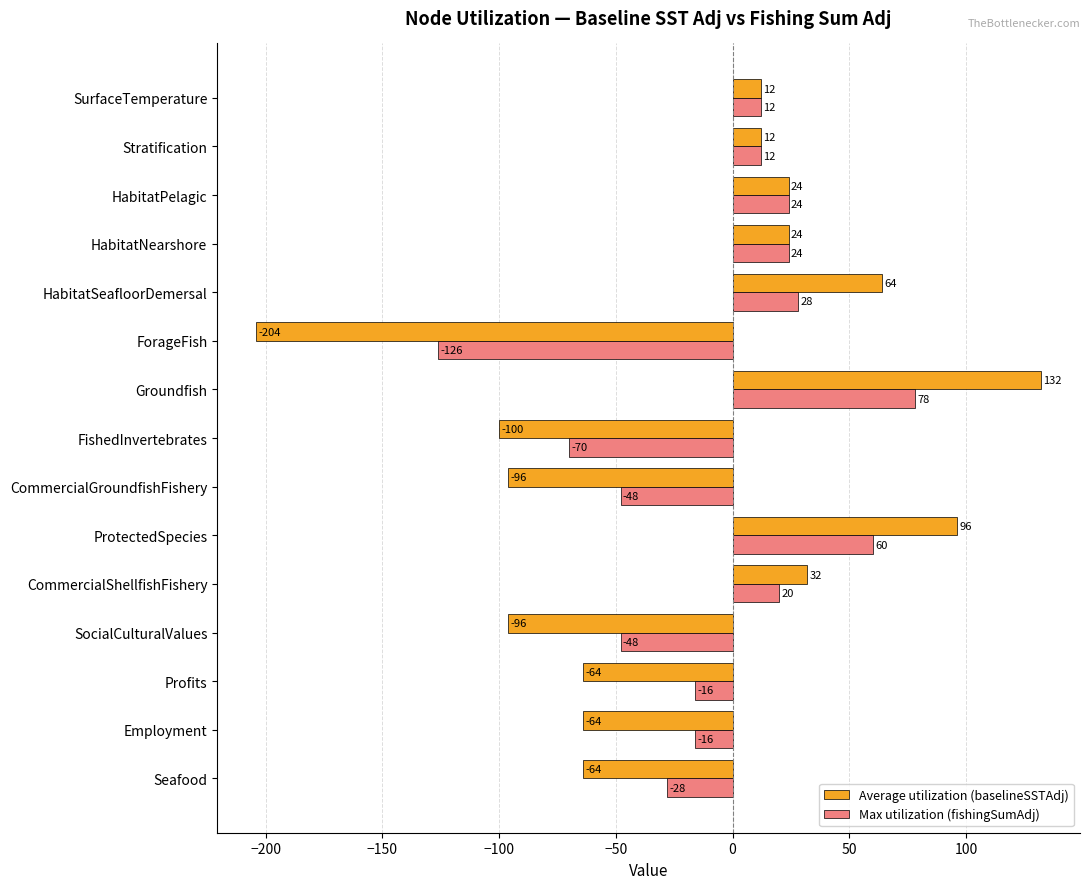

Is the value of Average utilization (baselineSSTAdj) at HabitatSeafloorDemersal greater than the value of Max utilization (fishingSumAdj) at CommercialGroundfishFishery?

Yes